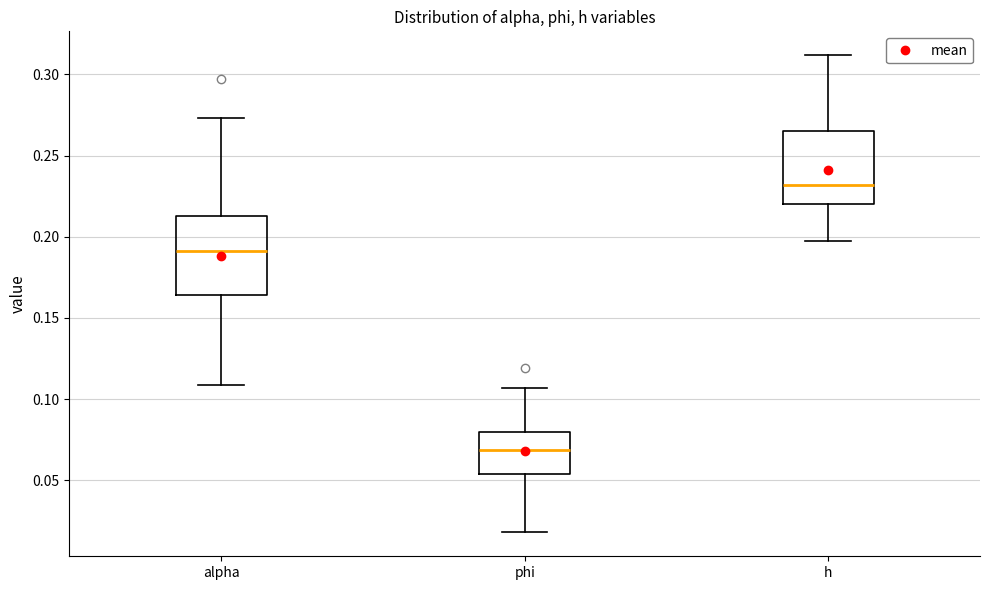

Which box has the highest median line?

h